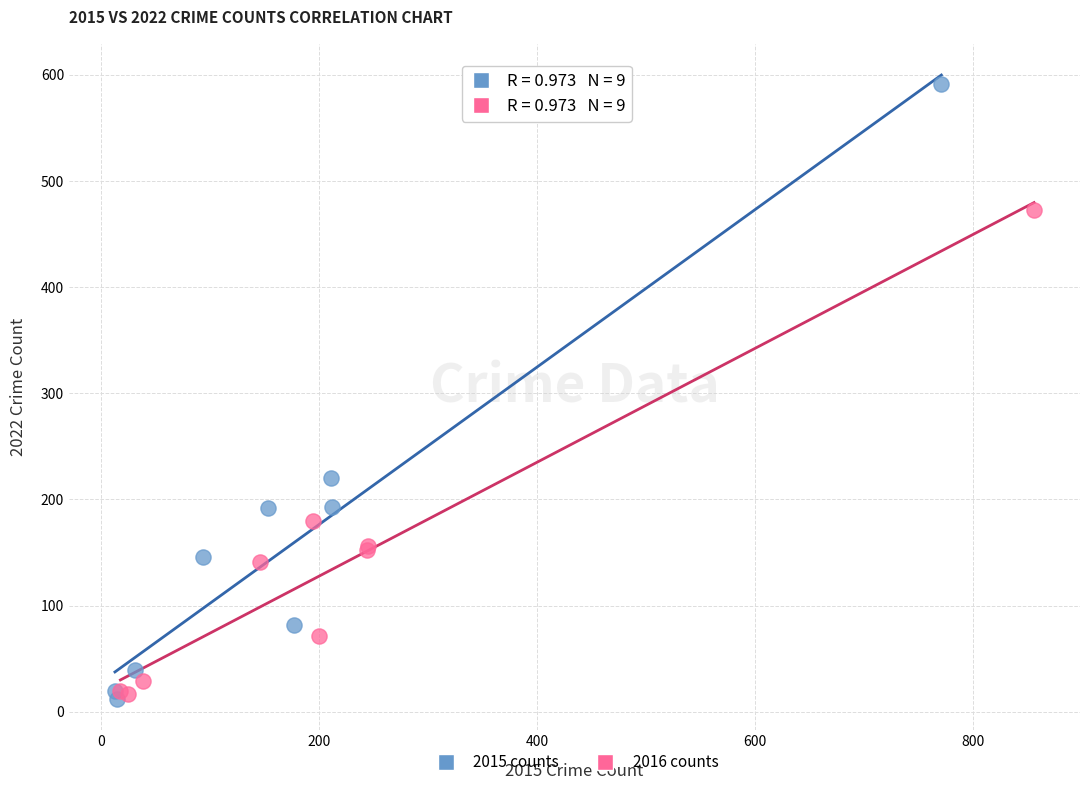

Which series has the widest spread of Y values?

2015 counts